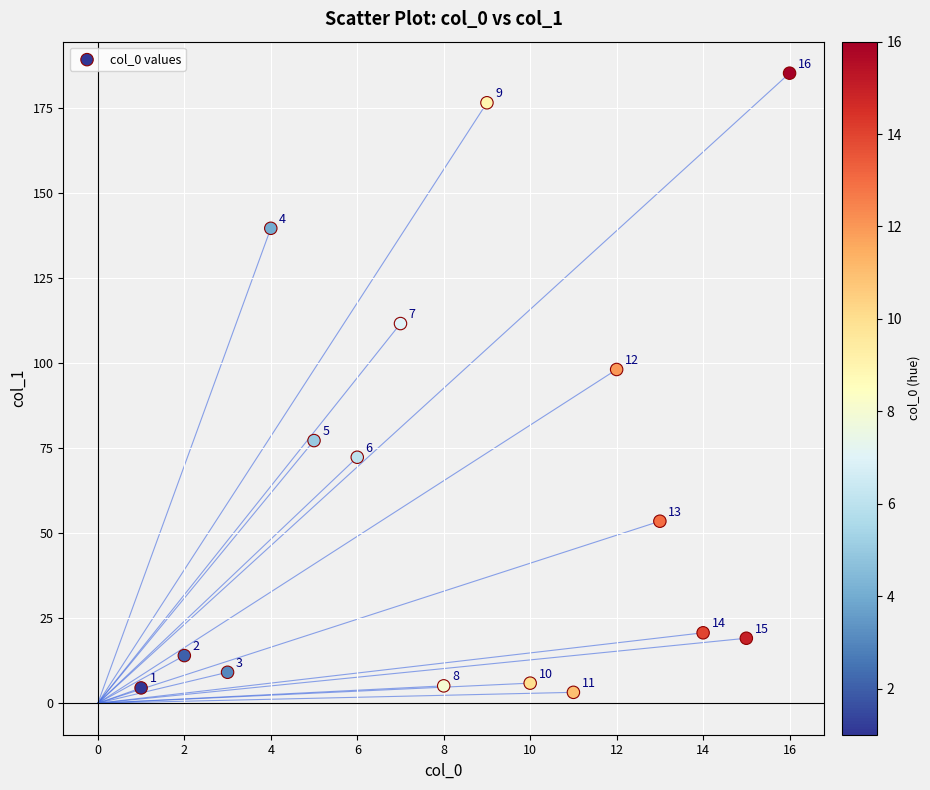

What is the range of X values (max minus min)?

15.0